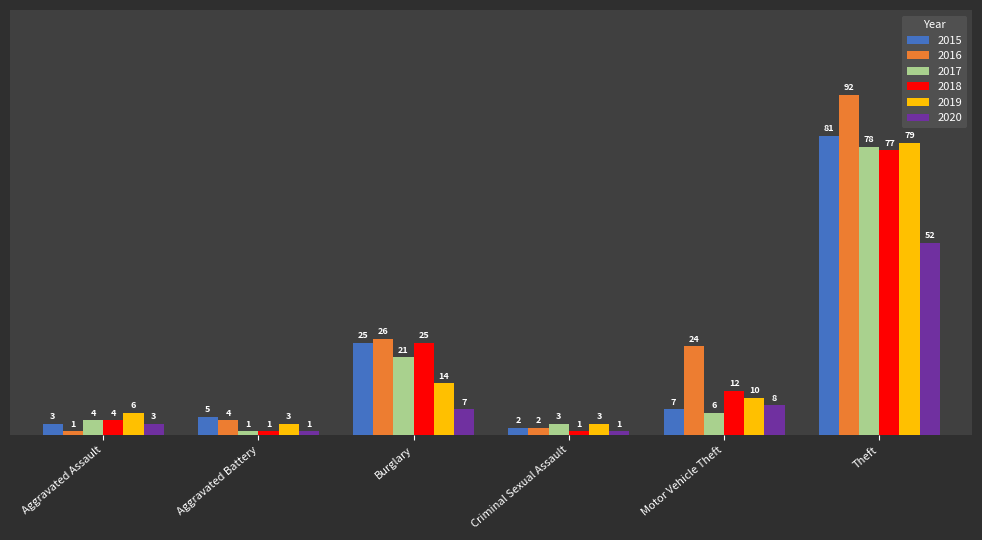

What is the total value across all series at Motor Vehicle Theft?

67